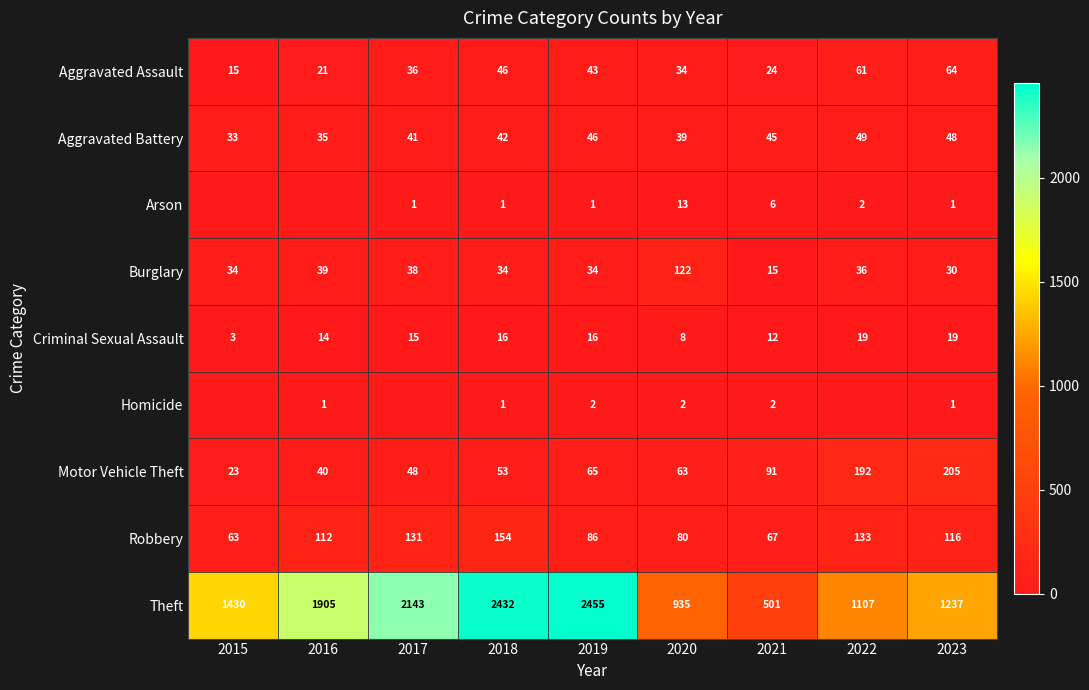

What is the spread (max minus min) of values at 2019?

2454